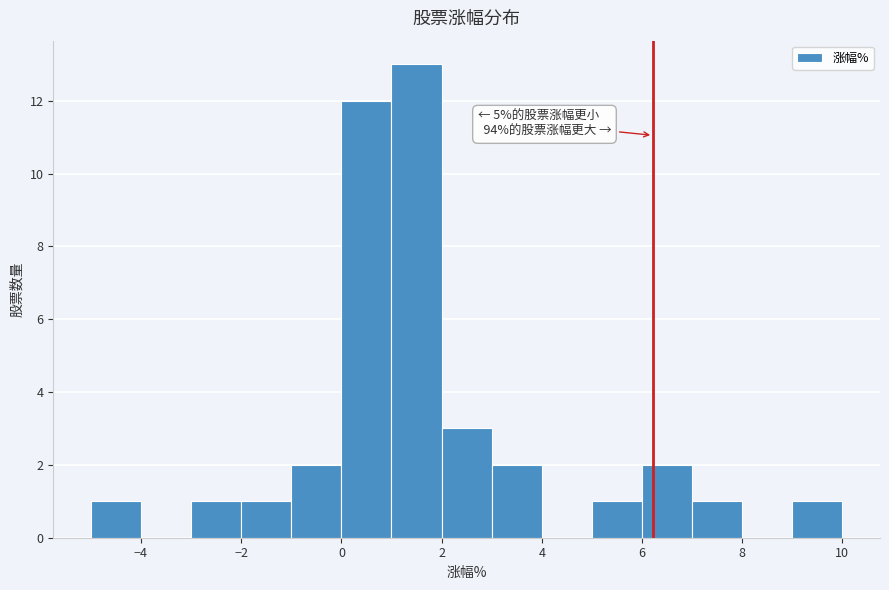

Over which range of the x-axis is the bar tallest?

1 to 2